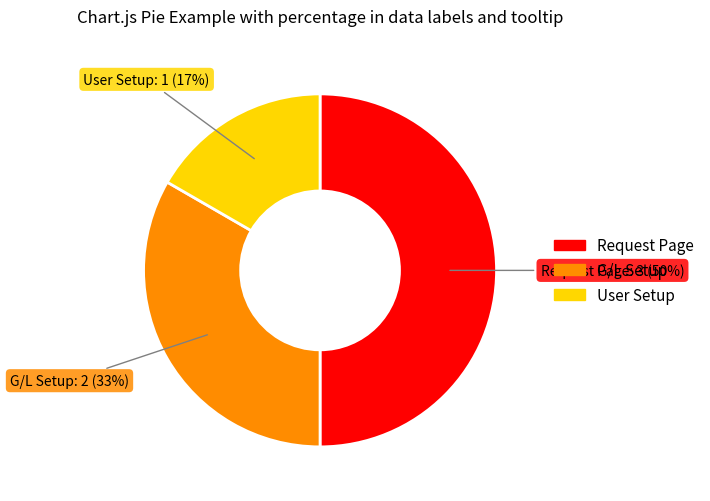

To the nearest percent, what is the difference between the largest and smallest slice percentages?

33%